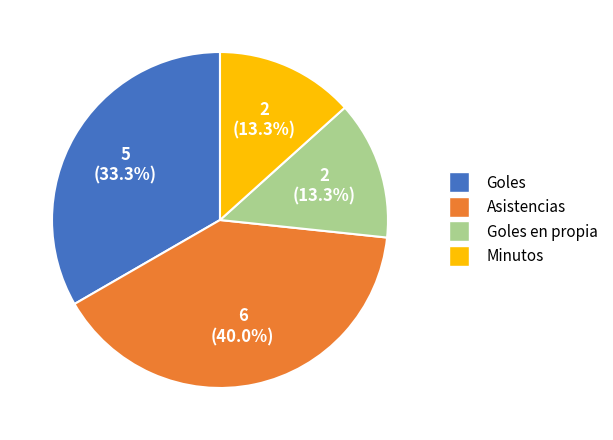

Do Asistencias and Minutos together represent more than half of the pie?

Yes